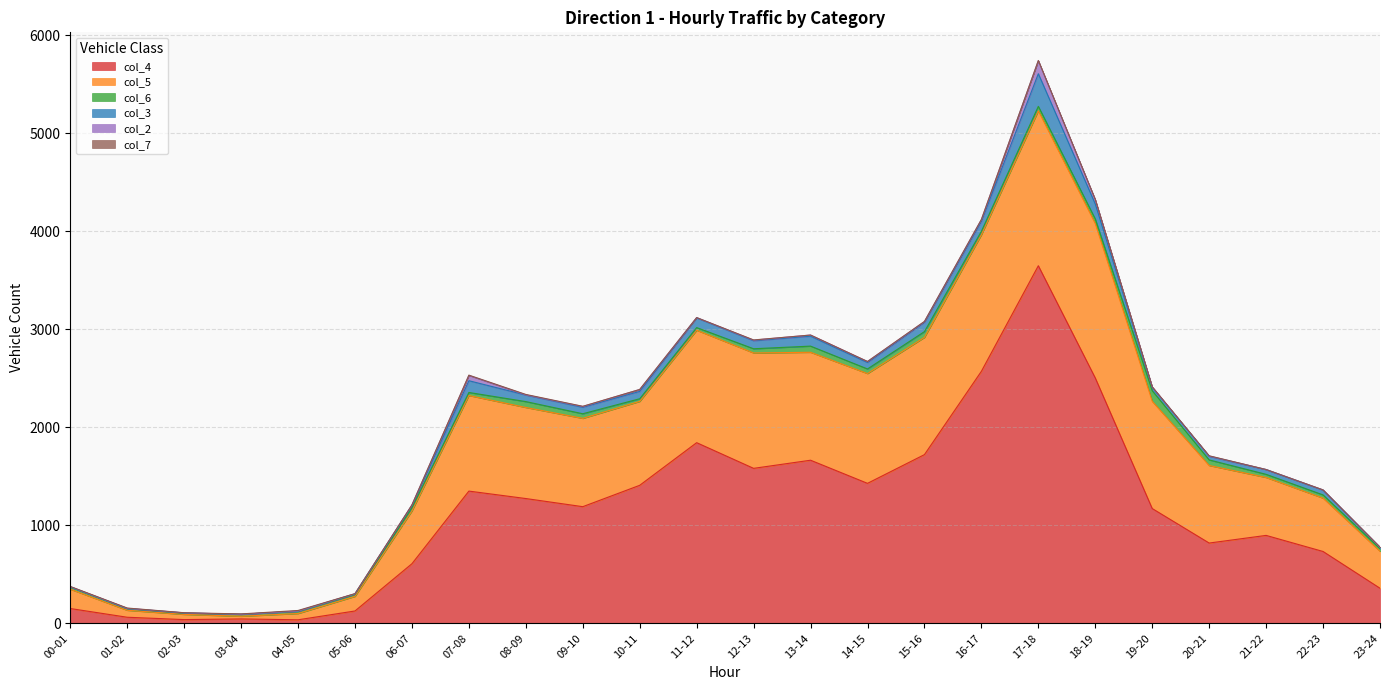

How many values in the col_2 series are below 5?

12